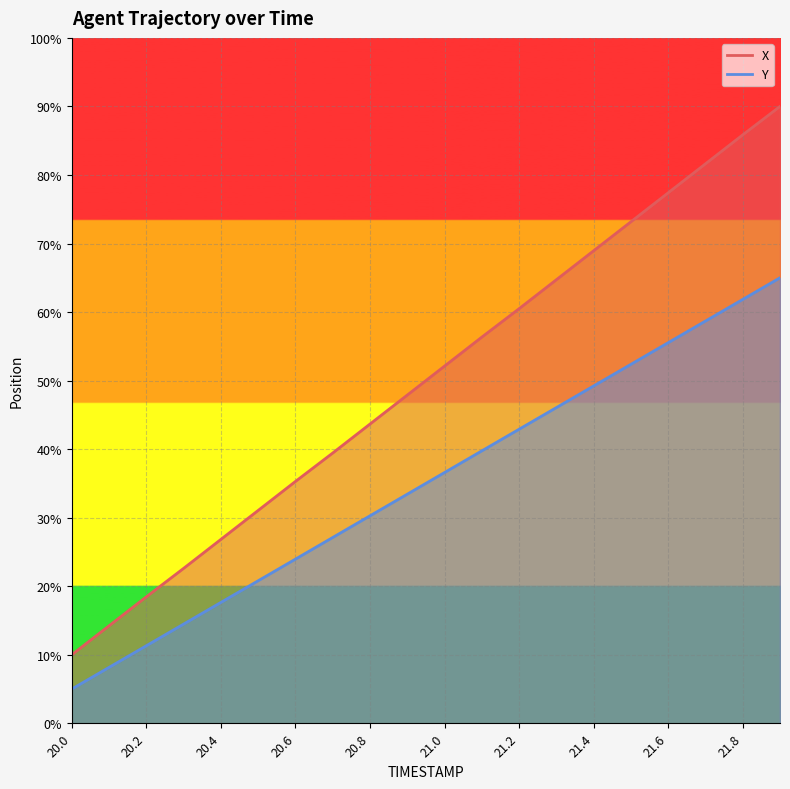

What position from the right is 20.9?

11